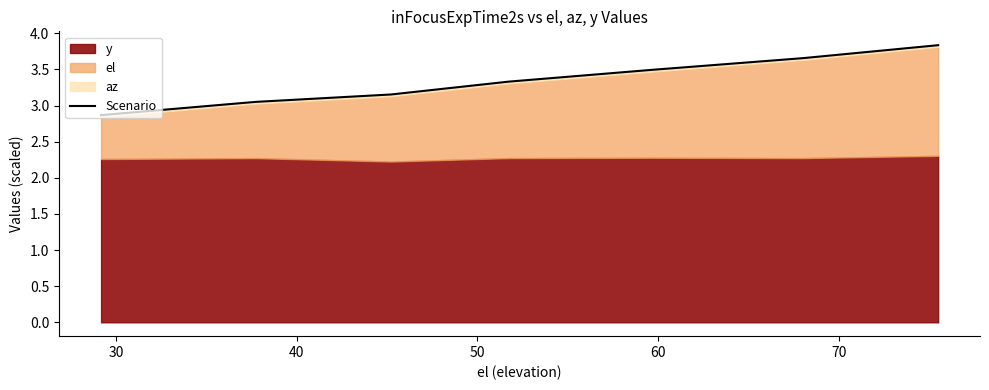

True or false: there are more than 2 points higher than both neighbors.

False